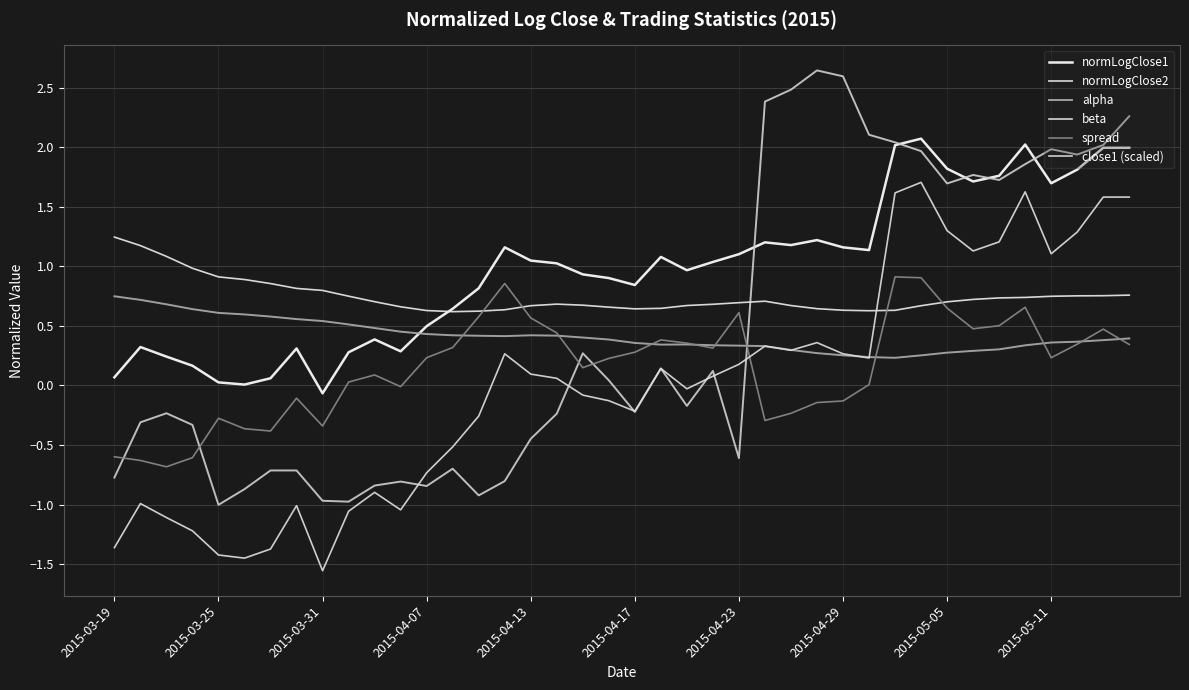

In beta, how many points are lower than both neighbors (excluding endpoints)?

3